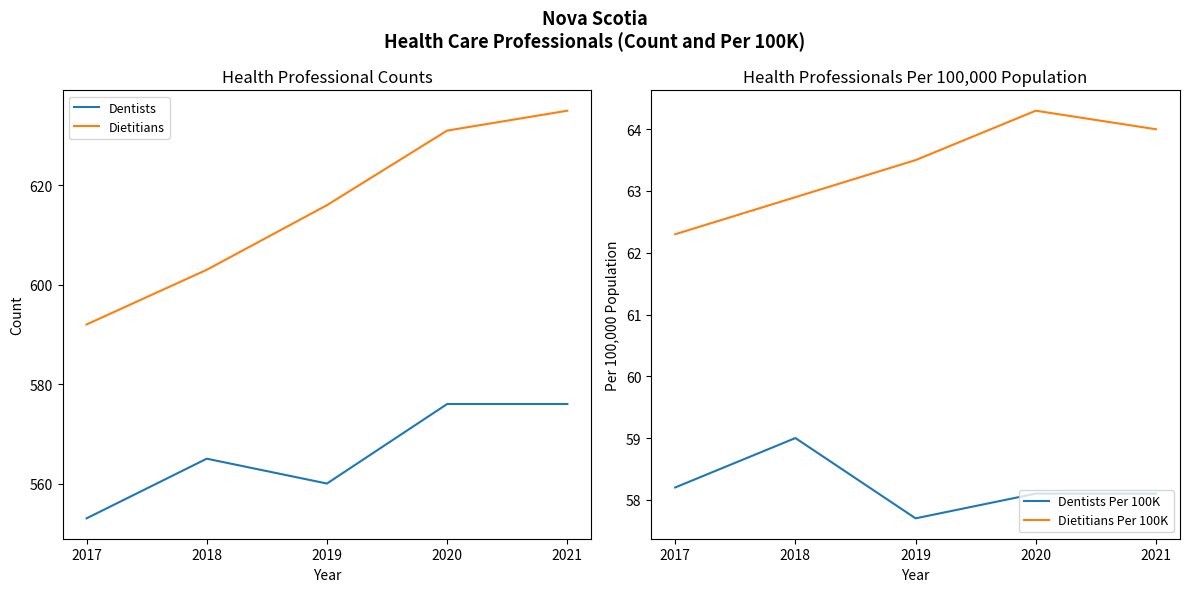

The Dentists Per 100K series shows 58.1 at 2021. True or false?

True